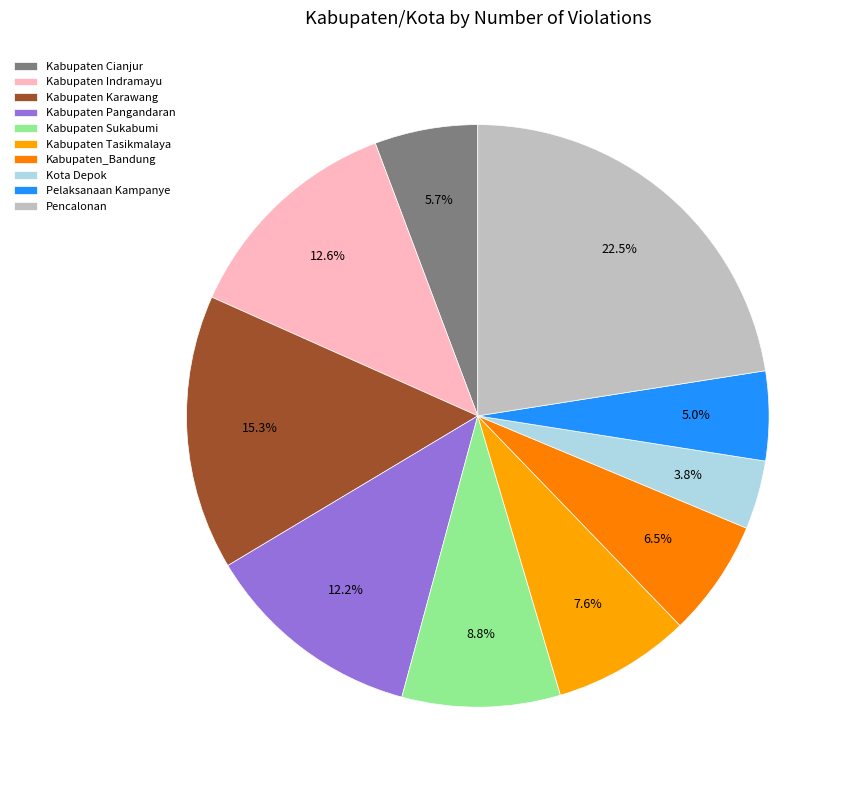

To the nearest percent, what is the average slice percentage?

10%